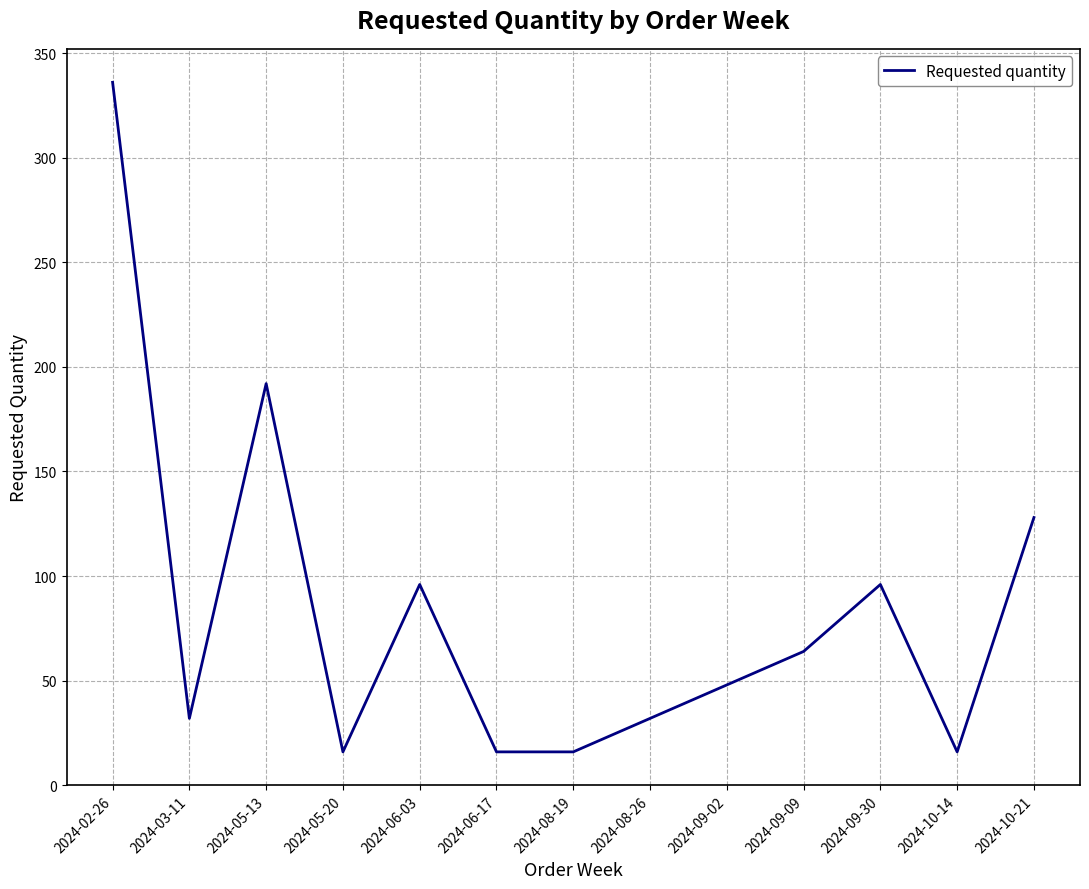

The chart shows a value of 192 at 2024-05-13. True or false?

True